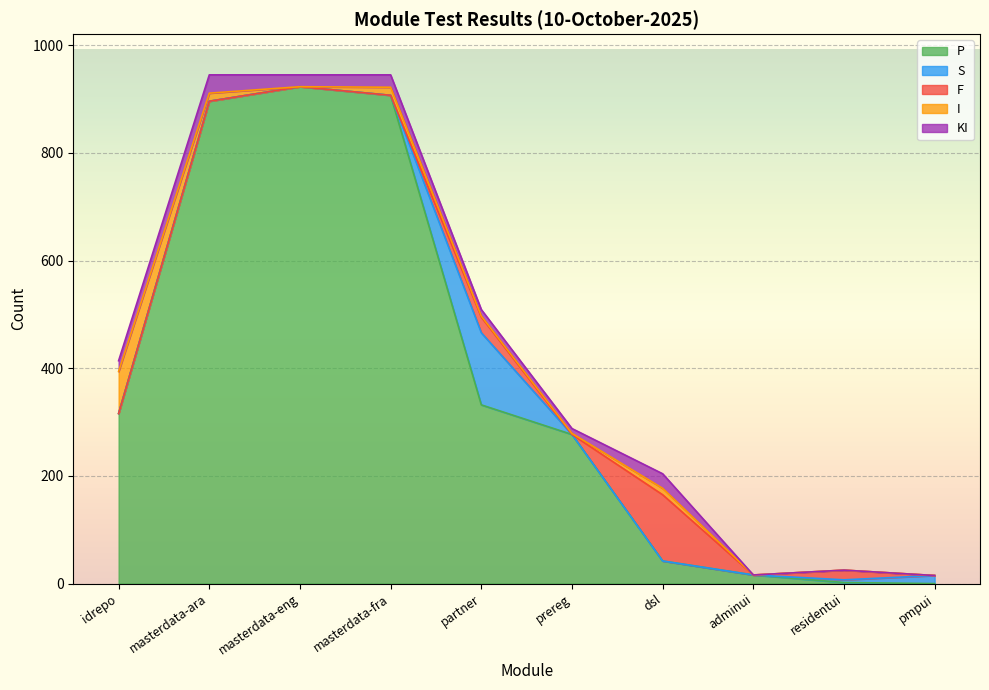

Between residentui and dsl, which is larger?

dsl